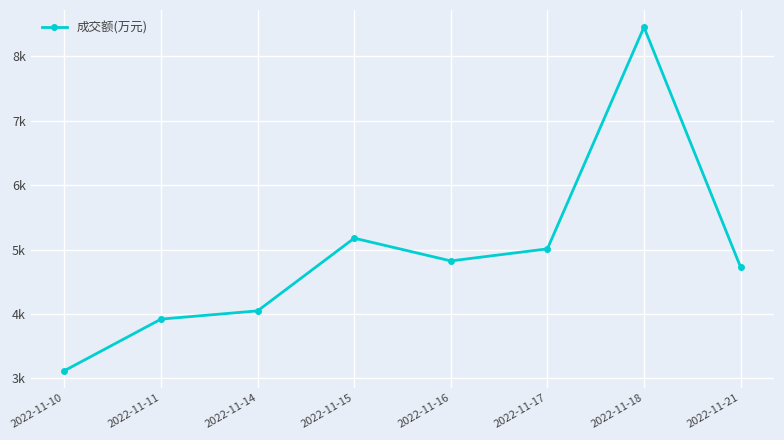

What is the ratio of the value at 2022-11-11 to the value at 2022-11-17?

0.8